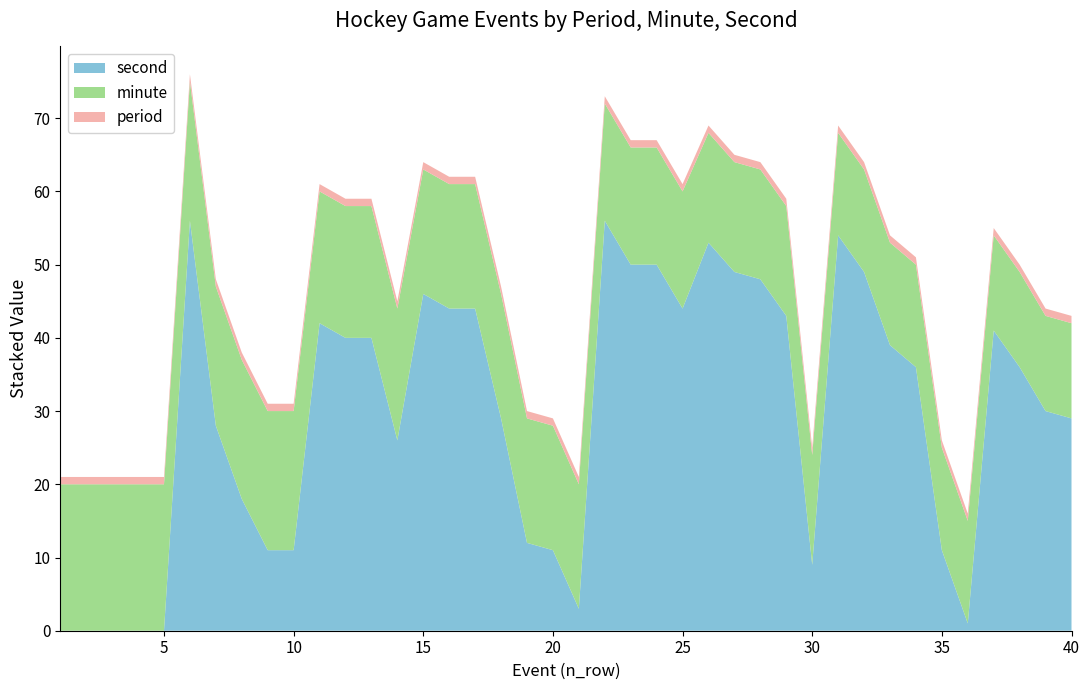

Reading left to right, transcribe all the data shown in this chart.

period: 1=1	2=1	3=1	4=1	5=1	6=1	7=1	8=1	9=1	10=1	11=1	12=1	13=1	14=1	15=1	16=1	17=1	18=1	19=1	20=1	21=1	22=1	23=1	24=1	25=1	26=1	27=1	28=1	29=1	30=1	31=1	32=1	33=1	34=1	35=1	36=1	37=1	38=1	39=1	40=1
minute: 1=20	2=20	3=20	4=20	5=20	6=19	7=19	8=19	9=19	10=19	11=18	12=18	13=18	14=18	15=17	16=17	17=17	18=17	19=17	20=17	21=17	22=16	23=16	24=16	25=16	26=15	27=15	28=15	29=15	30=15	31=14	32=14	33=14	34=14	35=14	36=14	37=13	38=13	39=13	40=13
second: 1=0	2=0	3=0	4=0	5=0	6=56	7=28	8=18	9=11	10=11	11=42	12=40	13=40	14=26	15=46	16=44	17=44	18=29	19=12	20=11	21=3	22=56	23=50	24=50	25=44	26=53	27=49	28=48	29=43	30=9	31=54	32=49	33=39	34=36	35=11	36=1	37=41	38=36	39=30	40=29